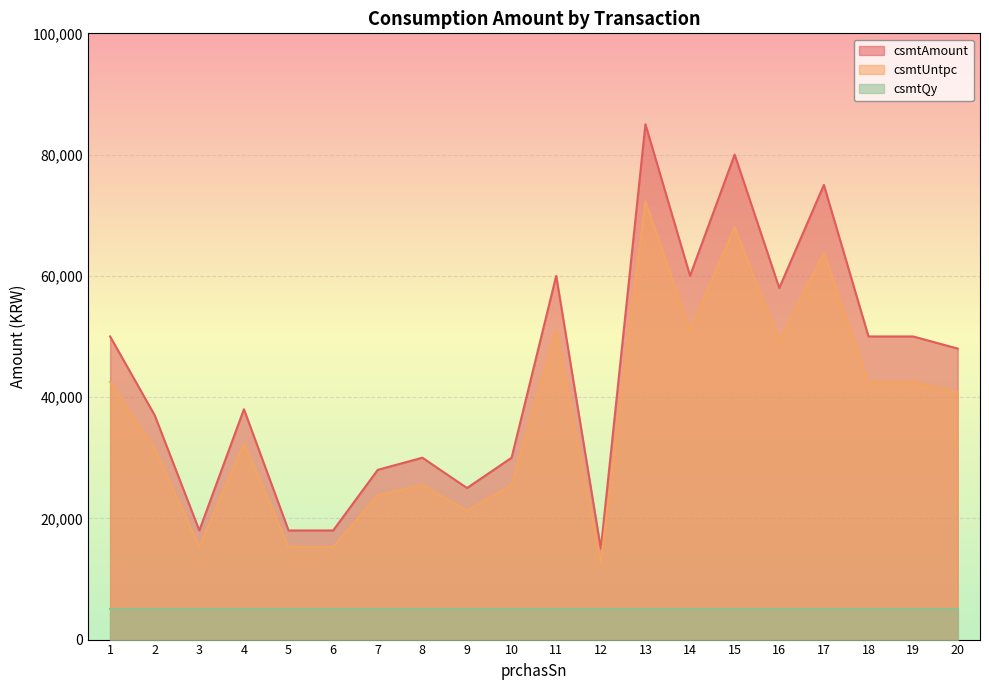

What is the sum of all csmtAmount values?

873000